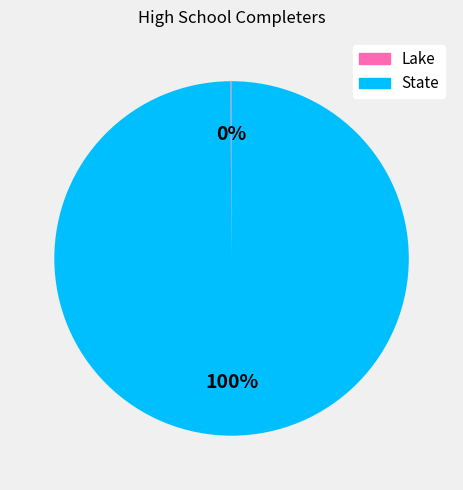

Is there any slice that represents more than half of the pie?

Yes